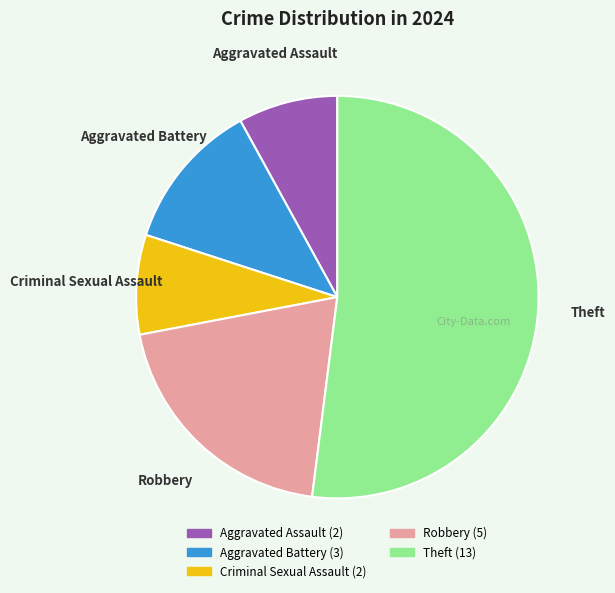

Which category has the biggest portion of the pie?

Theft